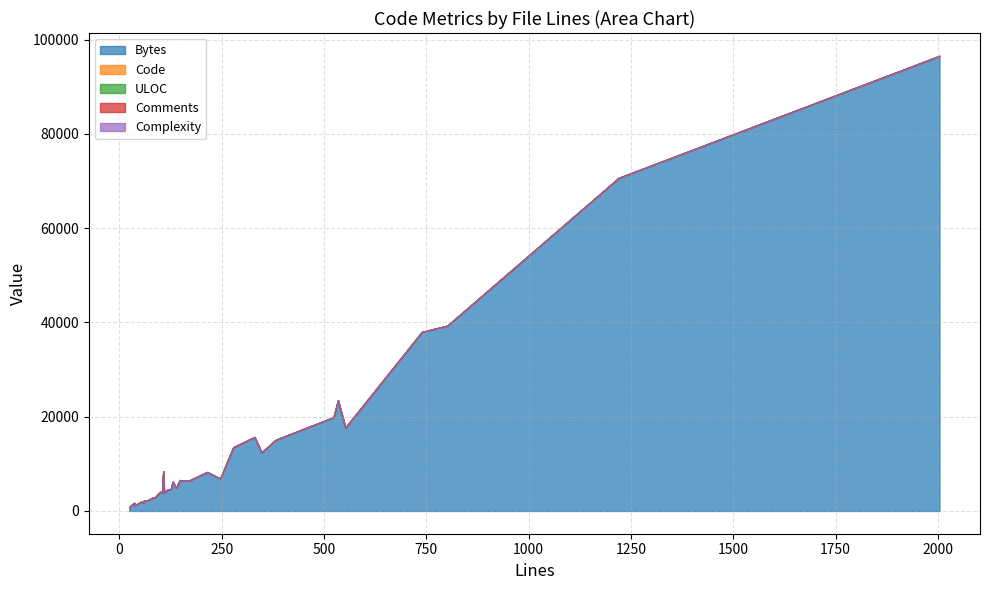

The Code series shows 104 at 130. True or false?

False